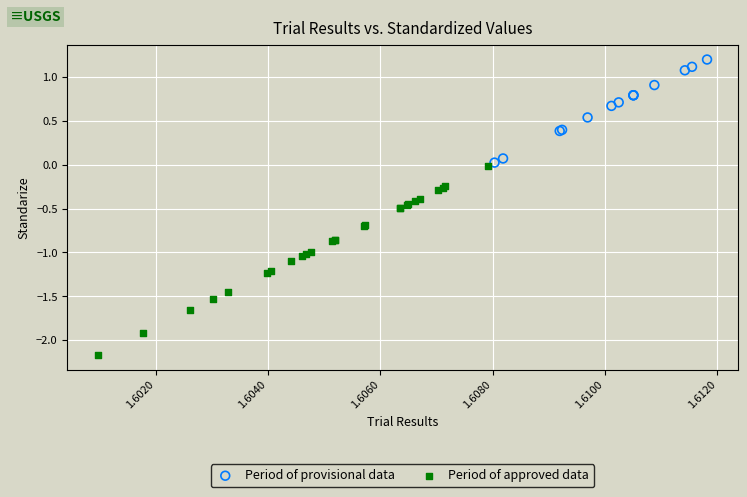

What are all the series names shown in the legend?

Period of provisional data, Period of approved data